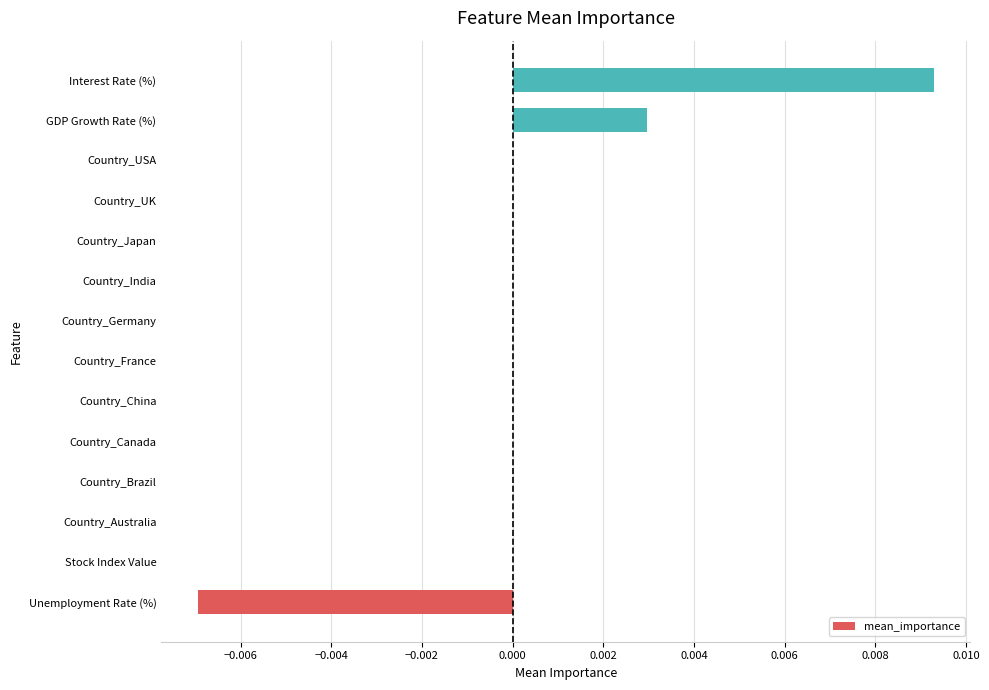

At which category does the chart reach its peak across all series?

Interest Rate (%)